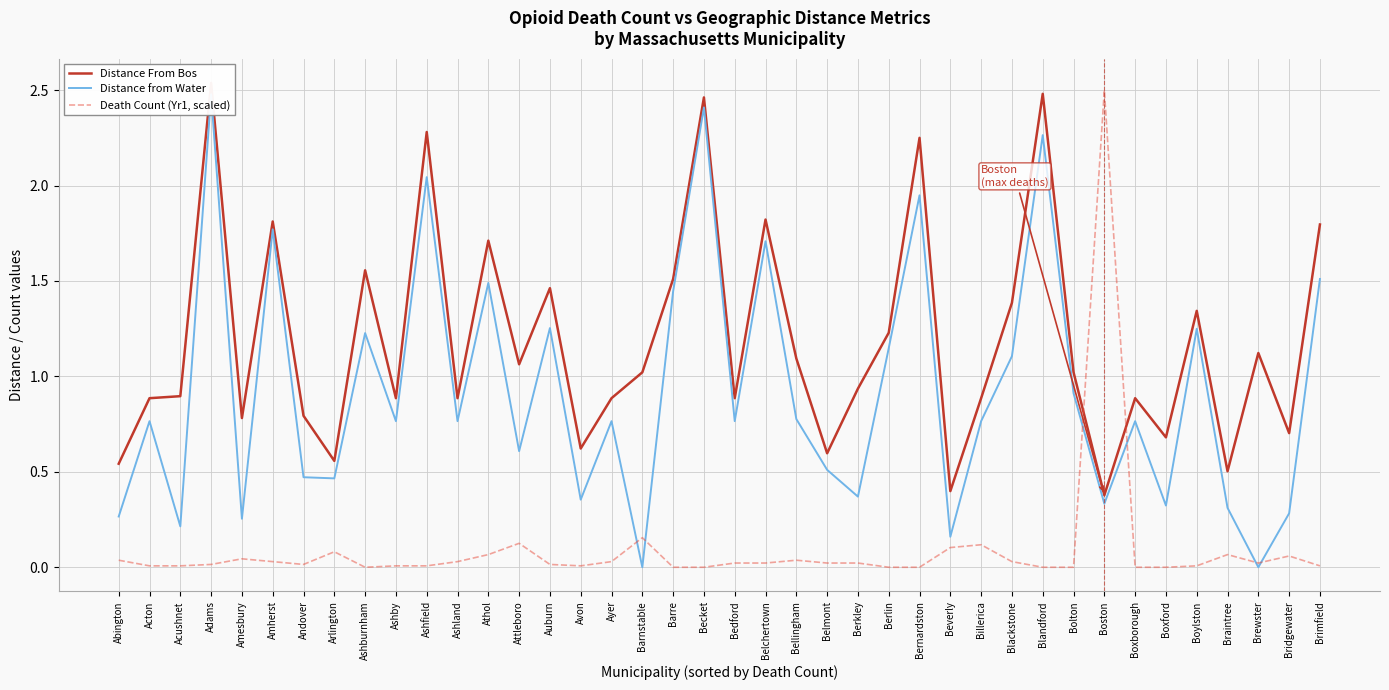

List the series in order of their overall mean, lowest first.

Death Count (Yr1, scaled), Distance from Water, Distance From Bos